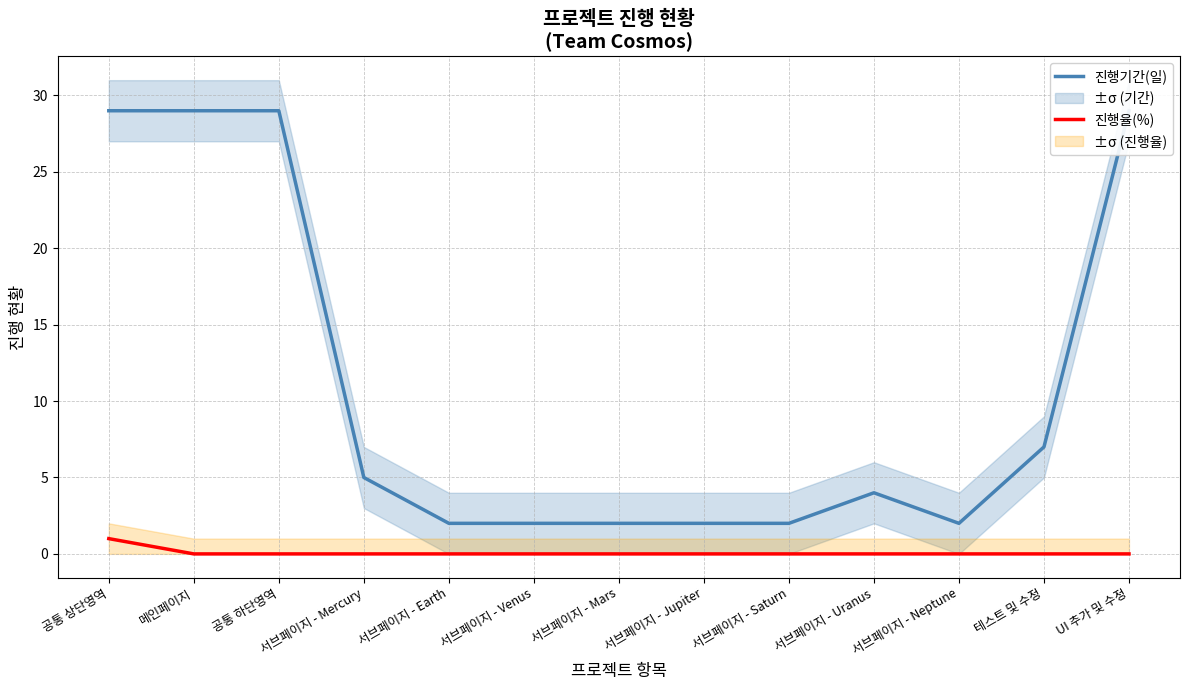

True or false: 진행기간(일) and 진행율(%) intersect in this chart.

False